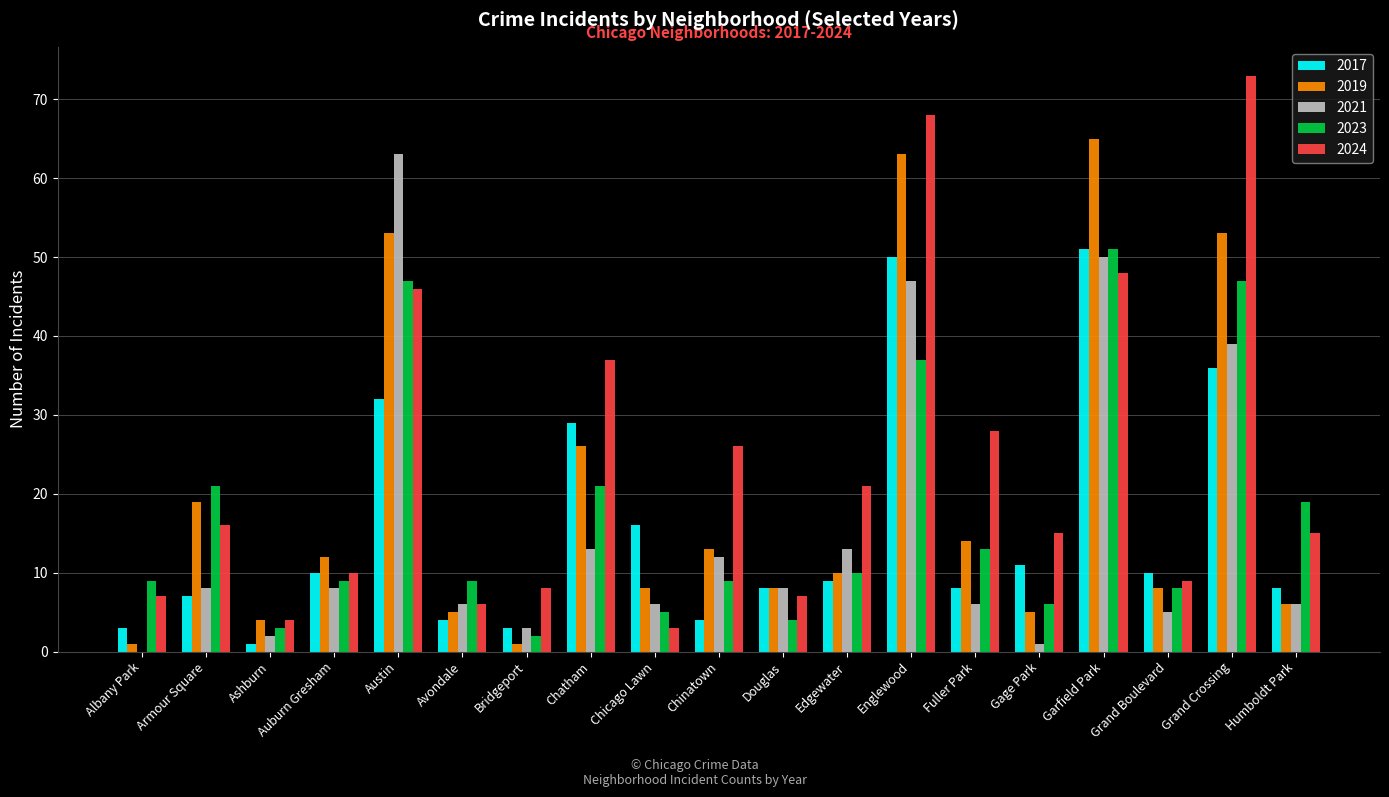

Which series has the widest spread of values?

2024